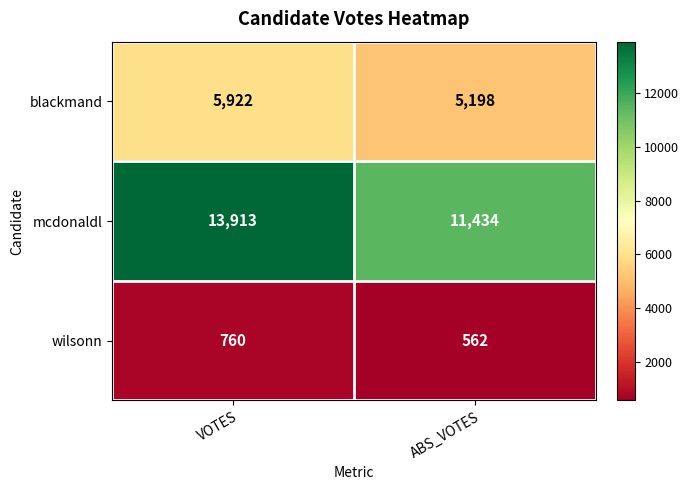

Which series has the widest spread of values?

mcdonaldl